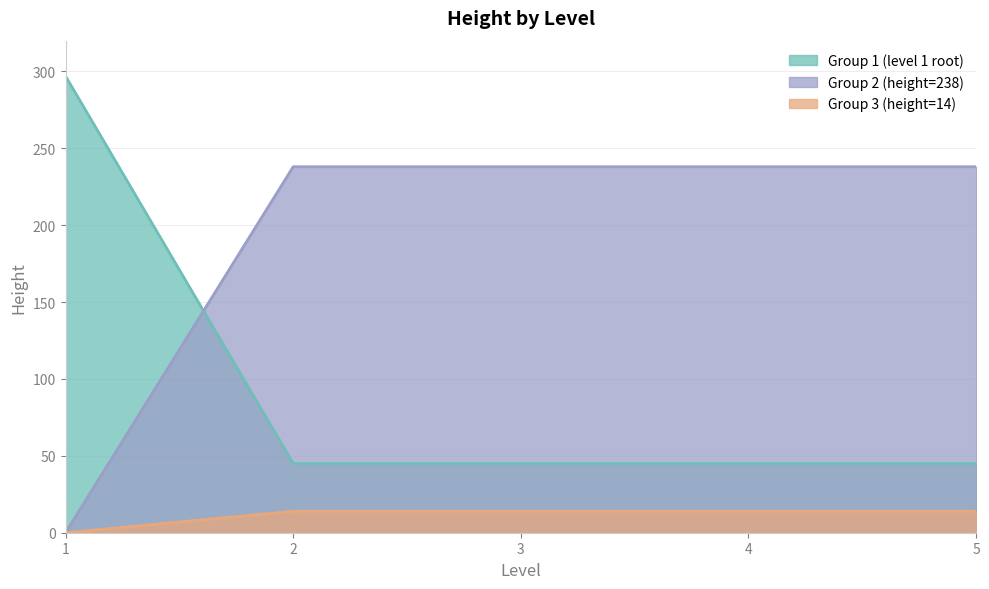

Rank the series at 2 from lowest to highest value.

Group 3 (height=14), Group 1 (level 1 root), Group 2 (height=238)